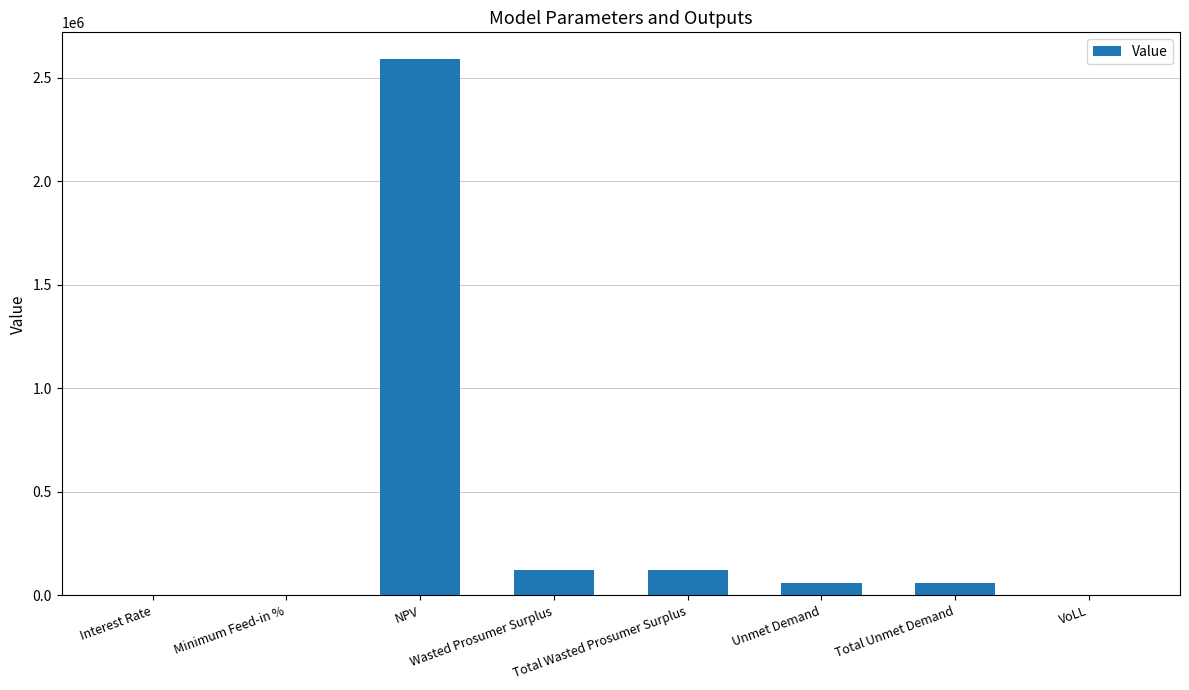

How many data points are above 57889?

5